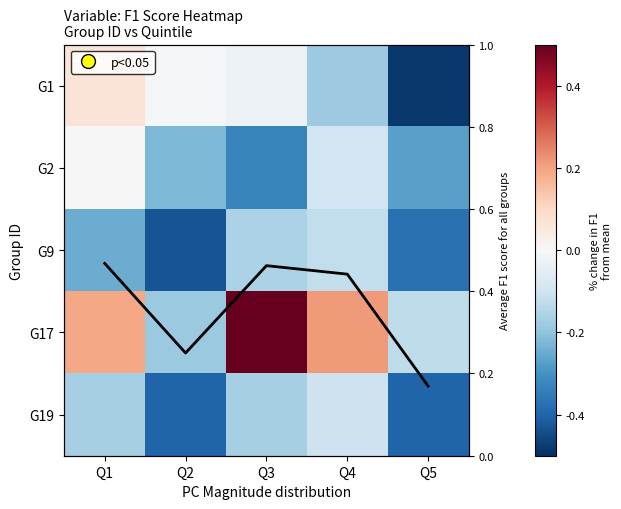

Rank the categories by G9 value from highest to lowest.

Q4, Q3, Q1, Q5, Q2